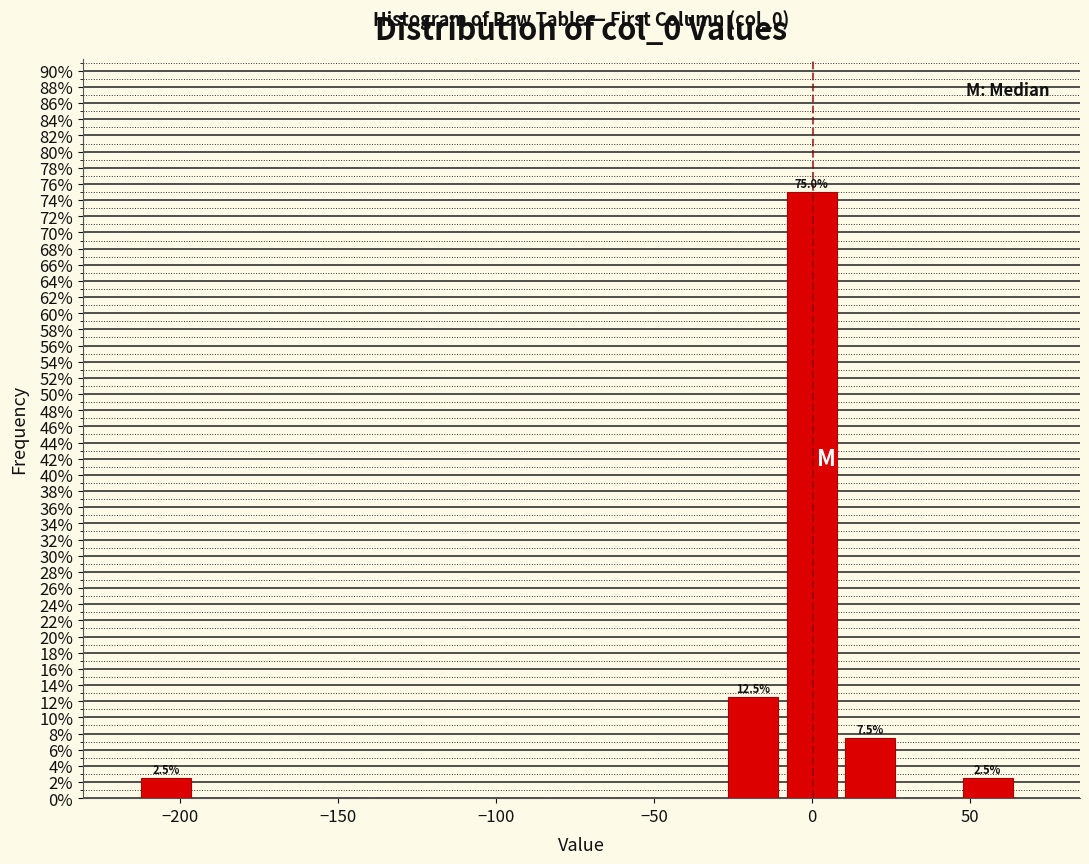

Read against the x-axis, roughly where is the centre of the tallest bar?

0